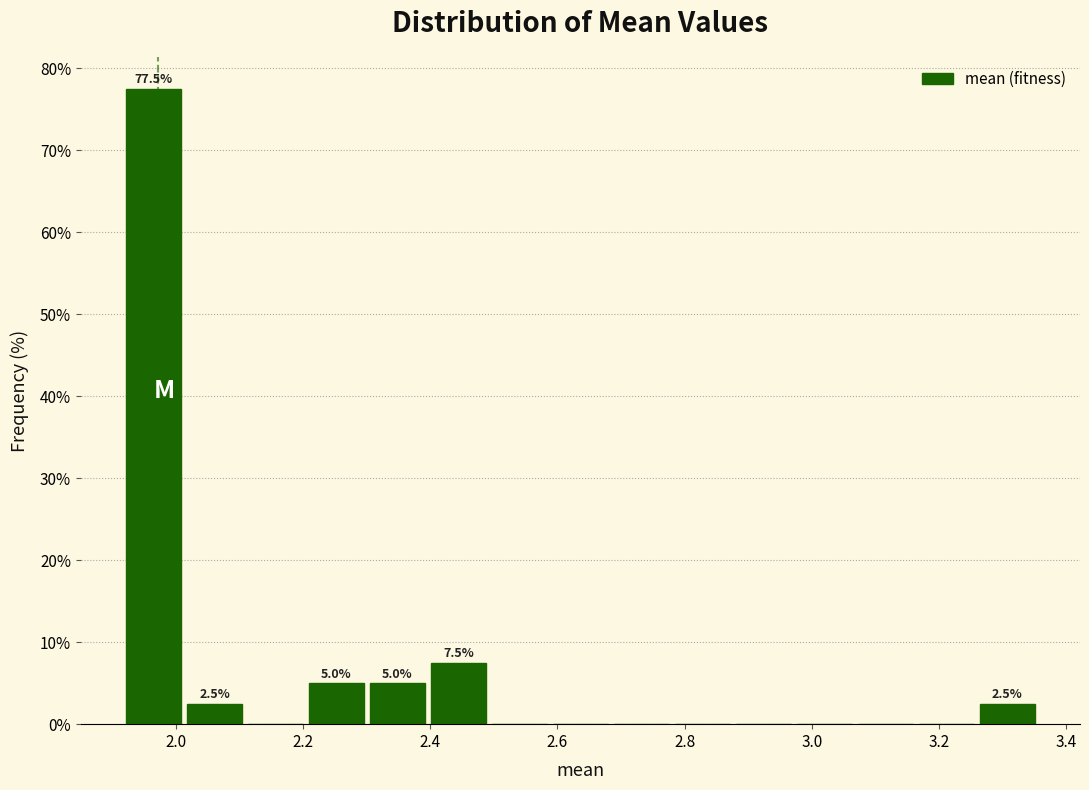

Which range on the x-axis has the tallest bar?

1.92 to 2.02